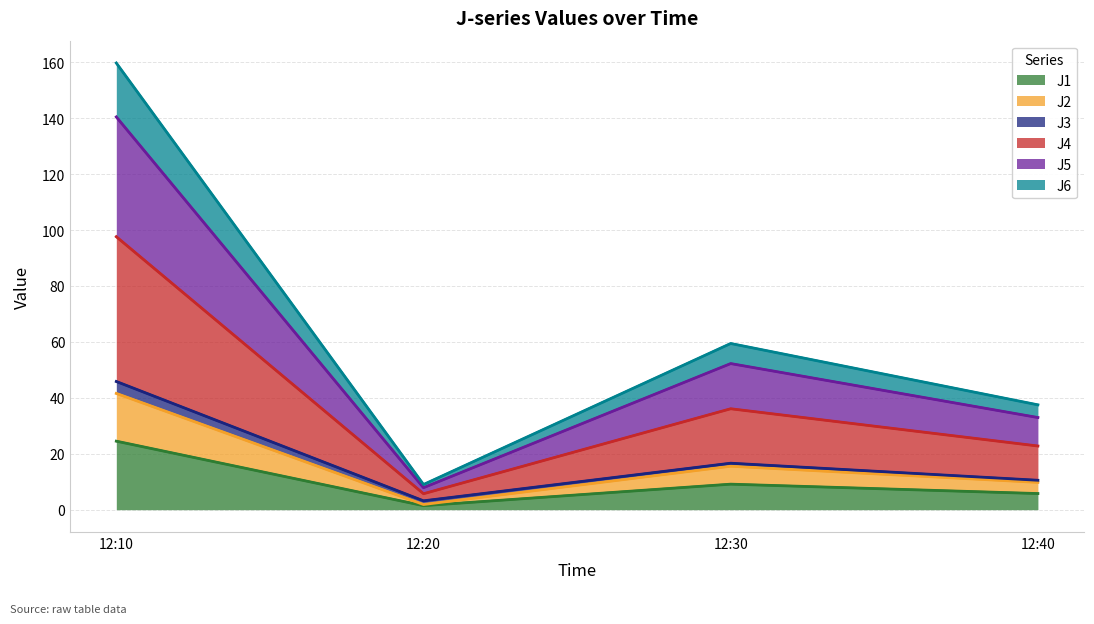

Which category has the lowest value in the J4 series?

12:20